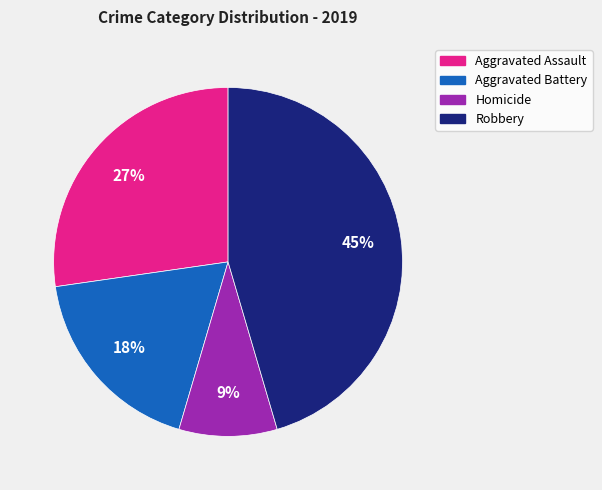

To the nearest percent, what portion does Homicide represent?

9%